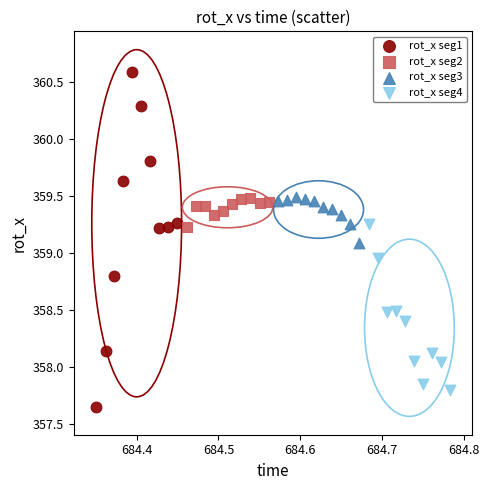

Which series has the widest spread of Y values?

rot_x seg1